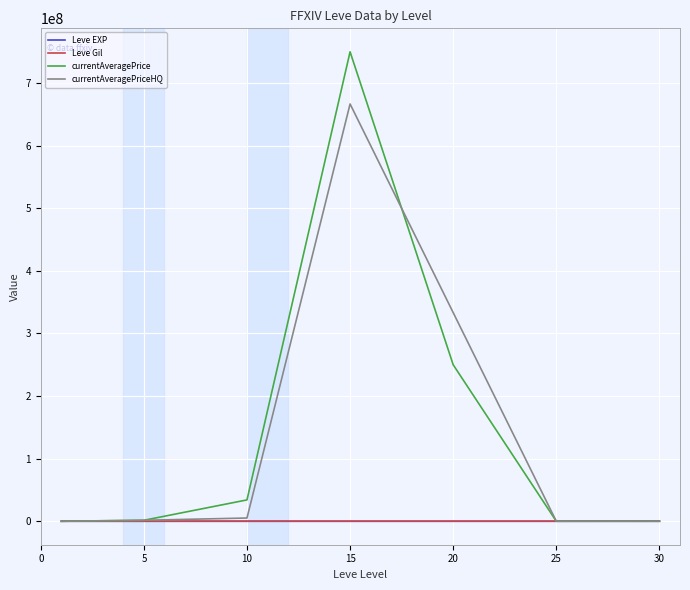

Which series has the largest range (max minus min)?

currentAveragePrice